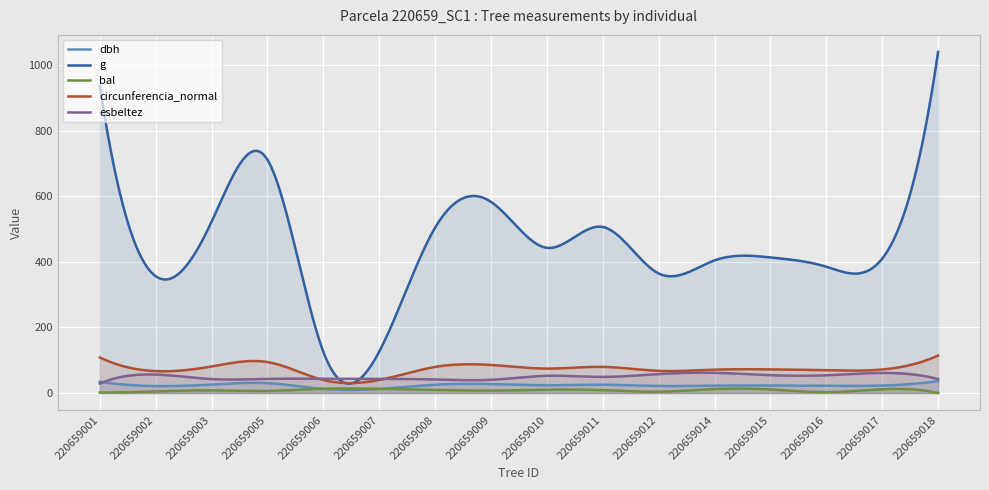

Which category has the highest value across all series?

220659018